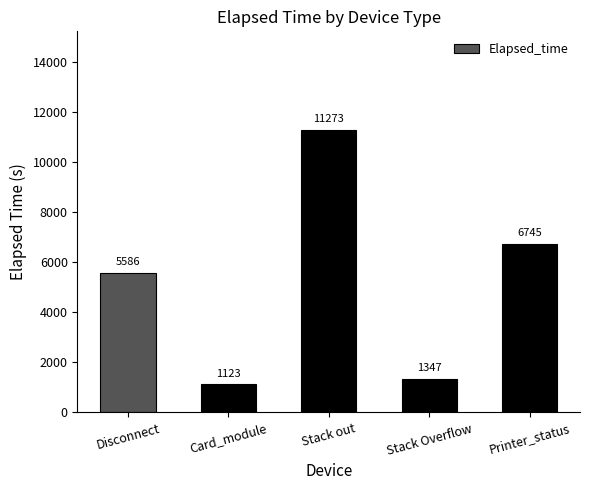

What is the value of the 5th bar from the left?

6745.0